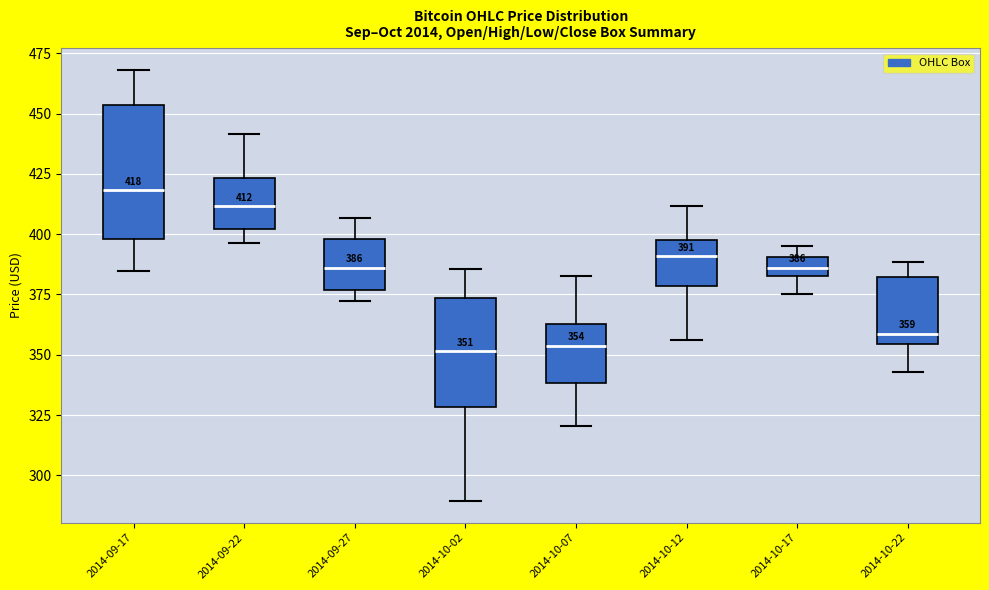

Comparing the boxes themselves (not the whiskers), which one is the tallest?

2014-09-17